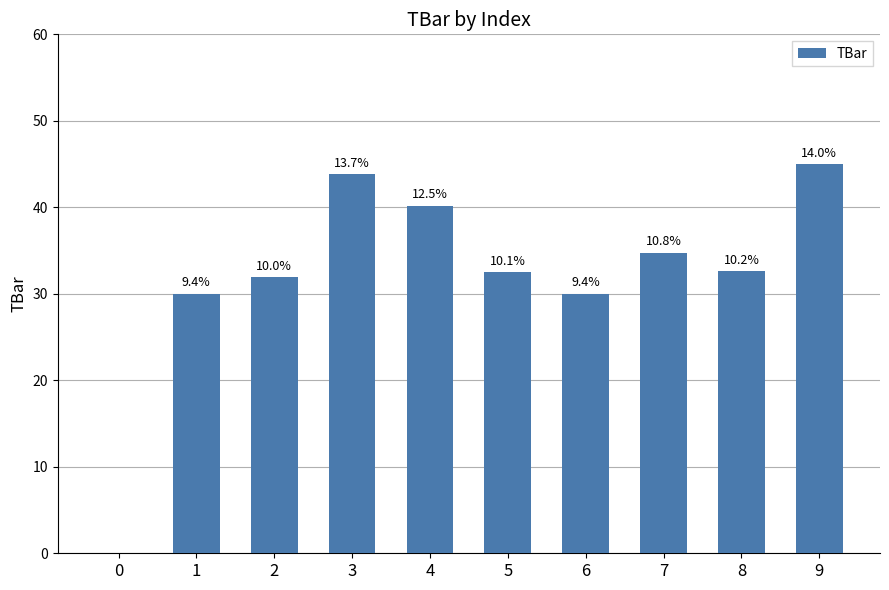

At which label is the value closest to 22?

1